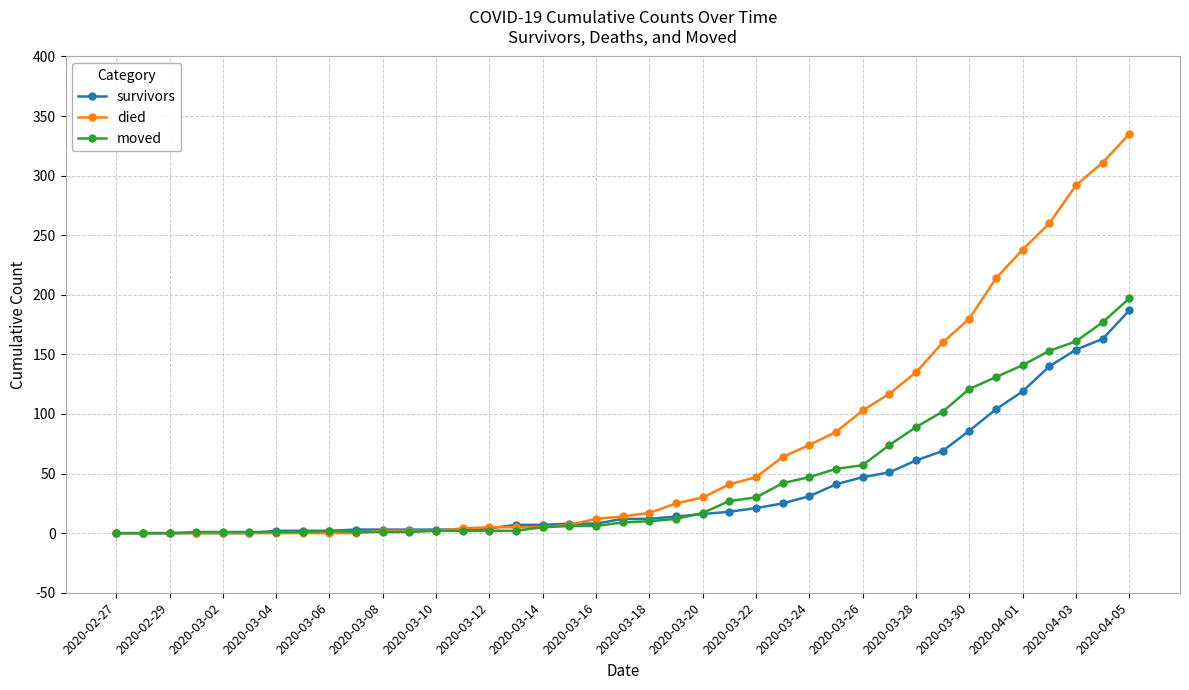

What is the average value of the survivors series?

37